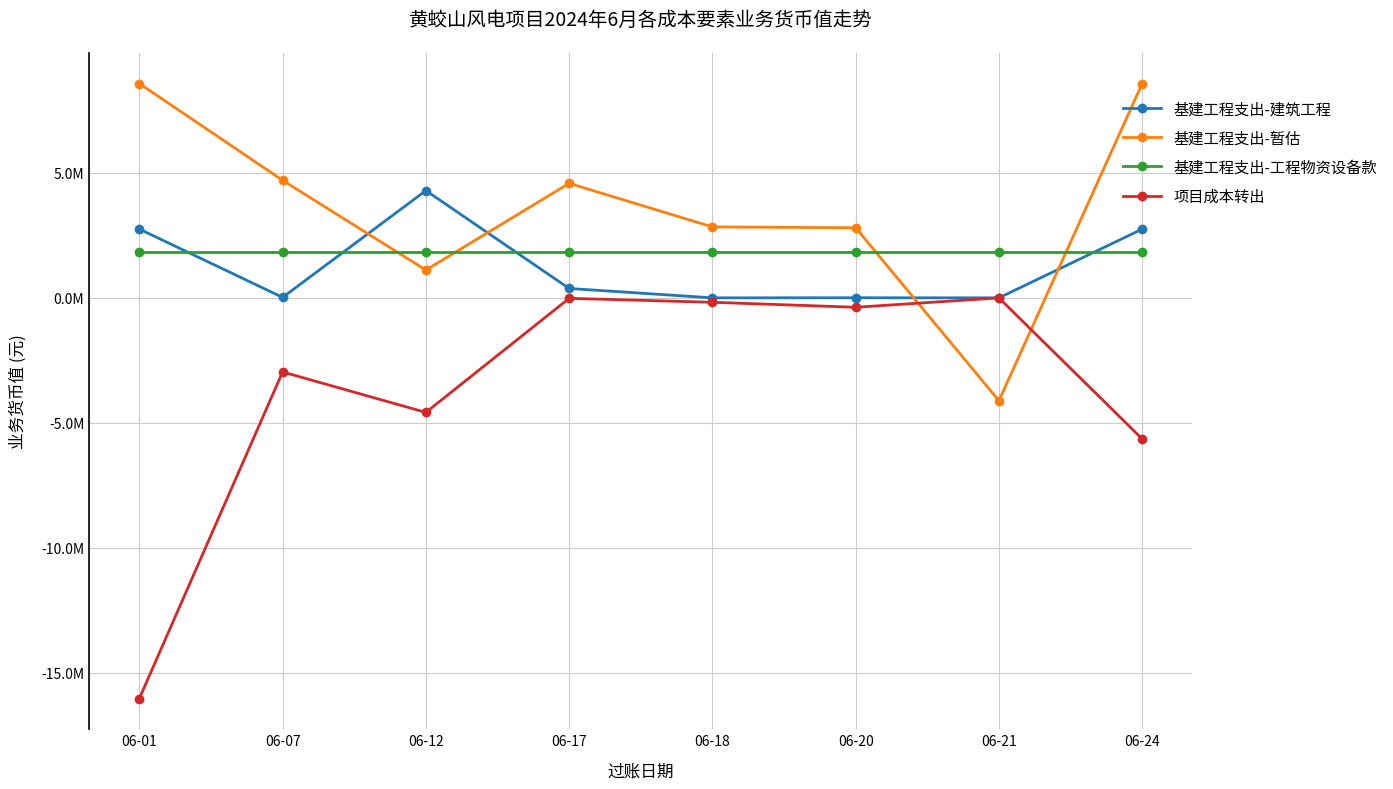

Which category has the highest value in the 基建工程支出-暂估 series?

06-01